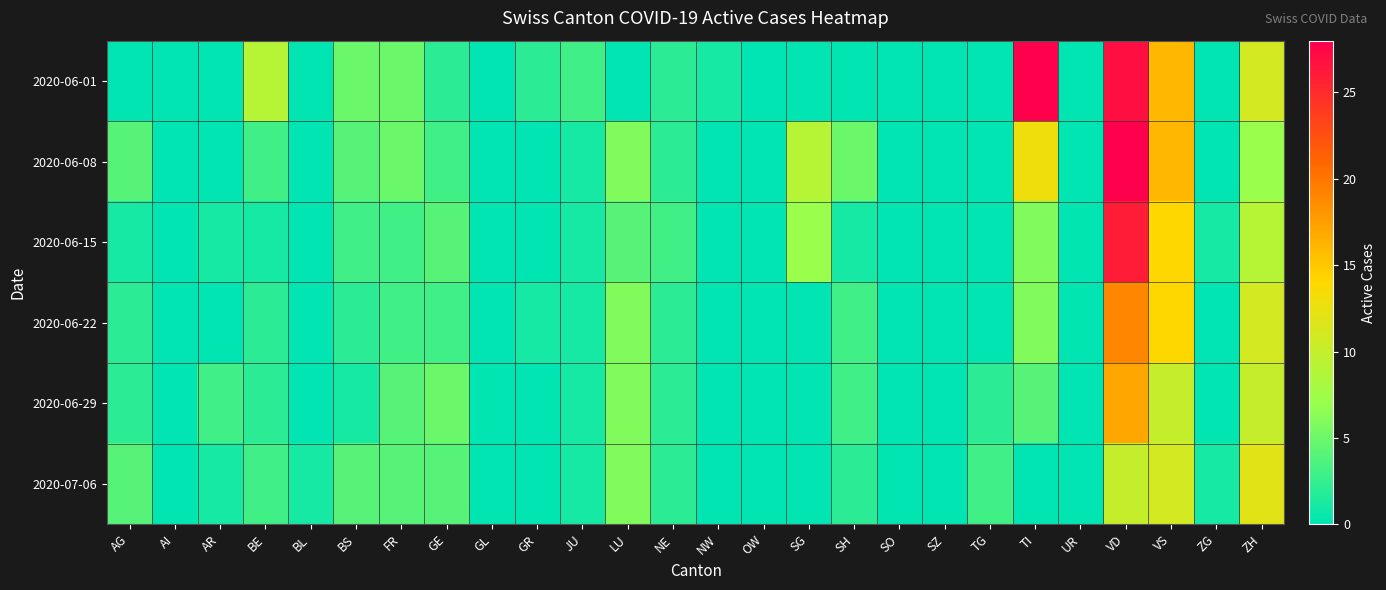

Between AG and BS, which is larger?

BS